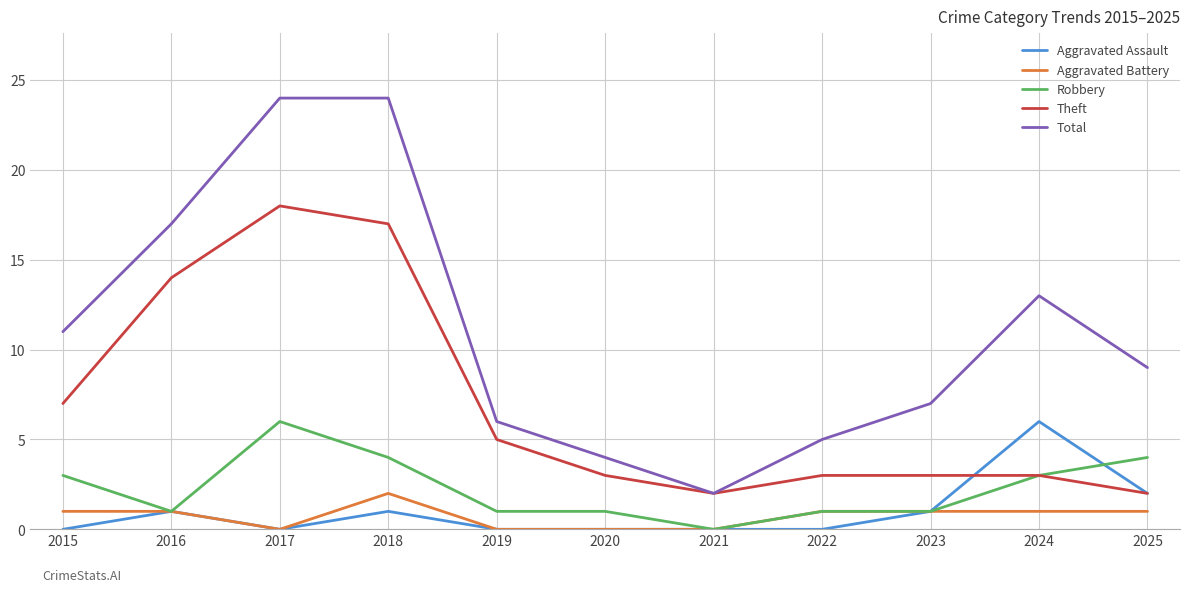

What is the difference between the highest and lowest values at 2015?

11